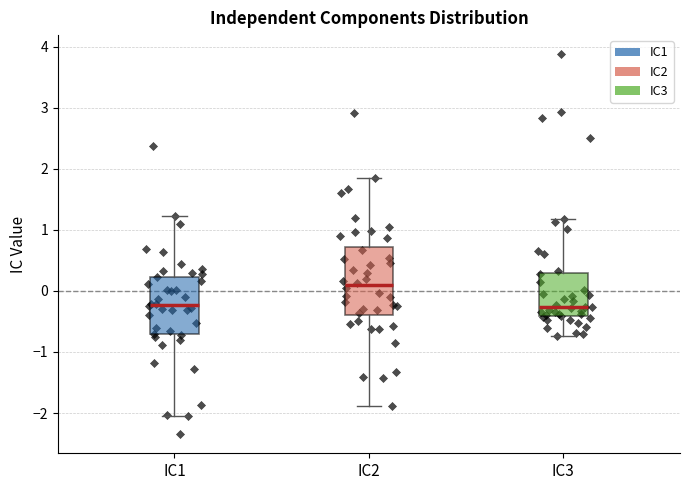

Where does the upper whisker of the box for IC2 end on the y-axis? The values are not printed on the chart, so give them approximately, as read against the axis.

1.8